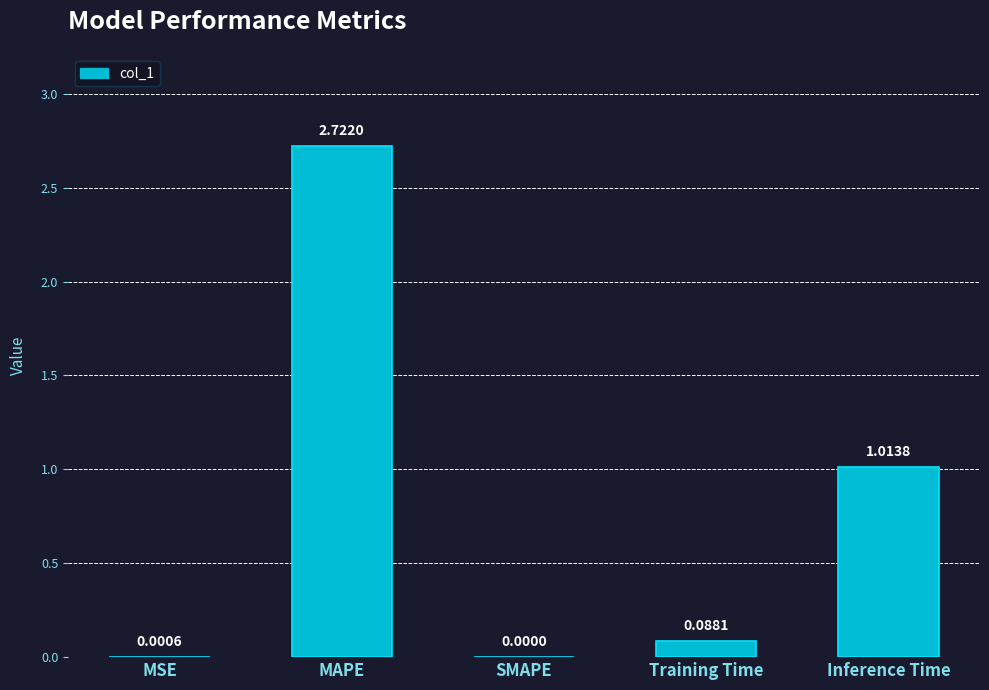

Which category has the highest value across all series?

MAPE